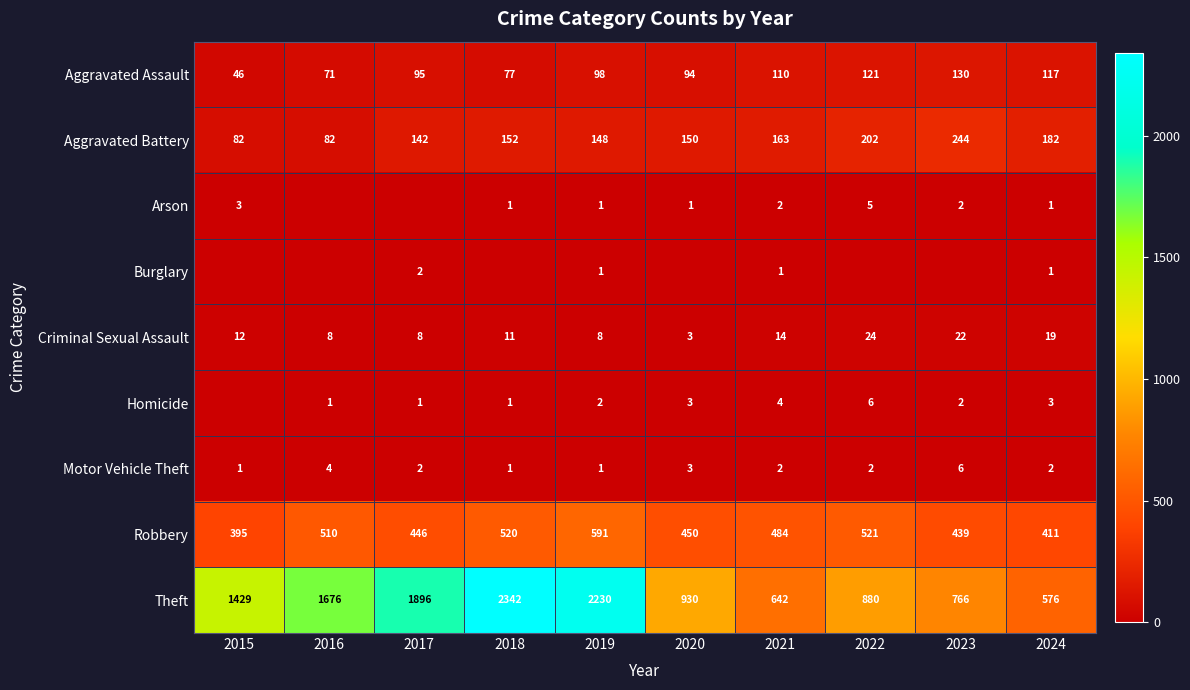

Read the Aggravated Battery value at 2023.

244